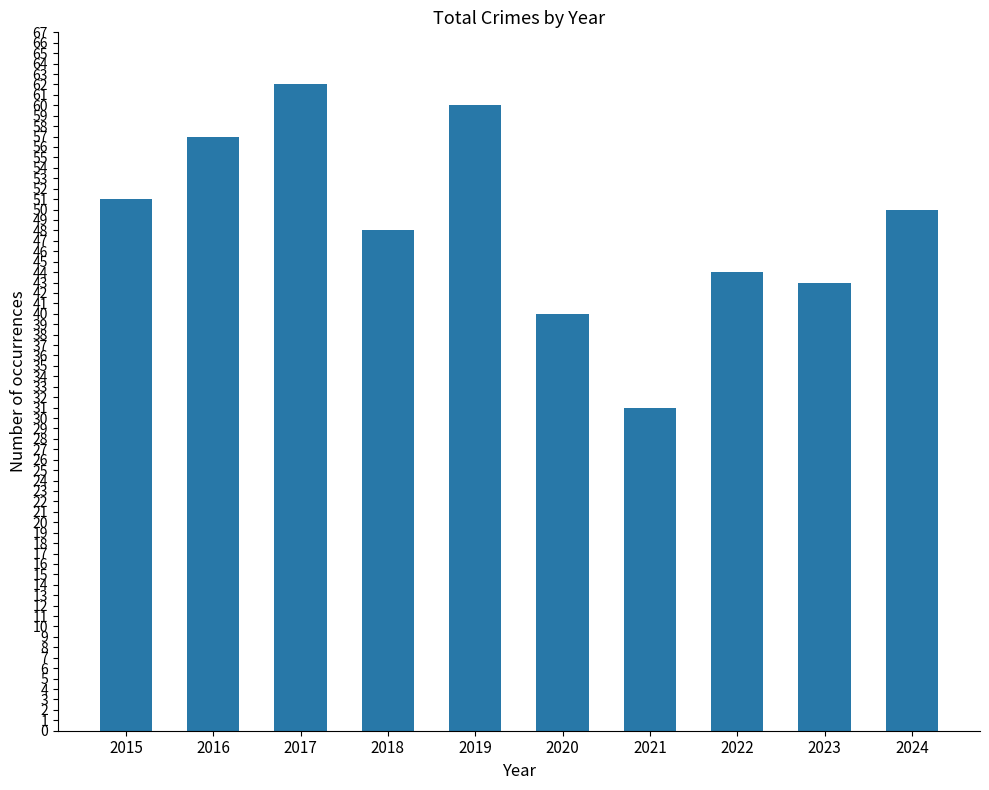

How many bars are there in total?

10